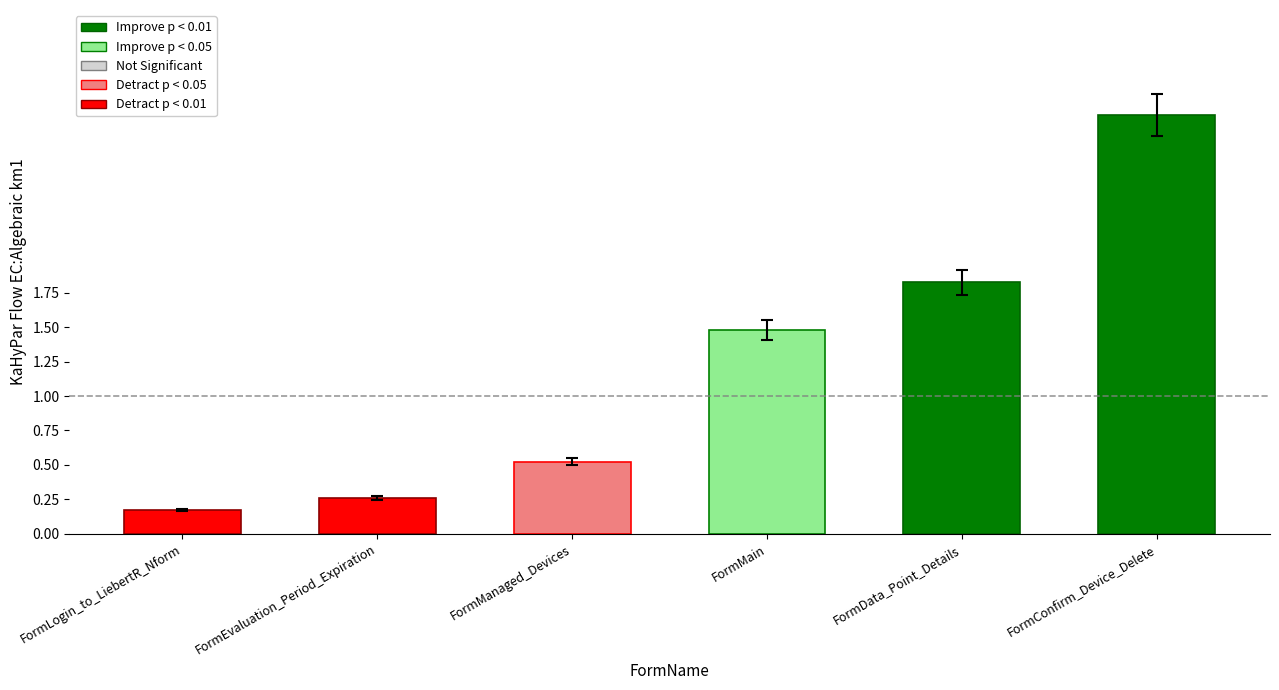

What is the label of the 1st bar from the right?

FormConfirm_Device_Delete